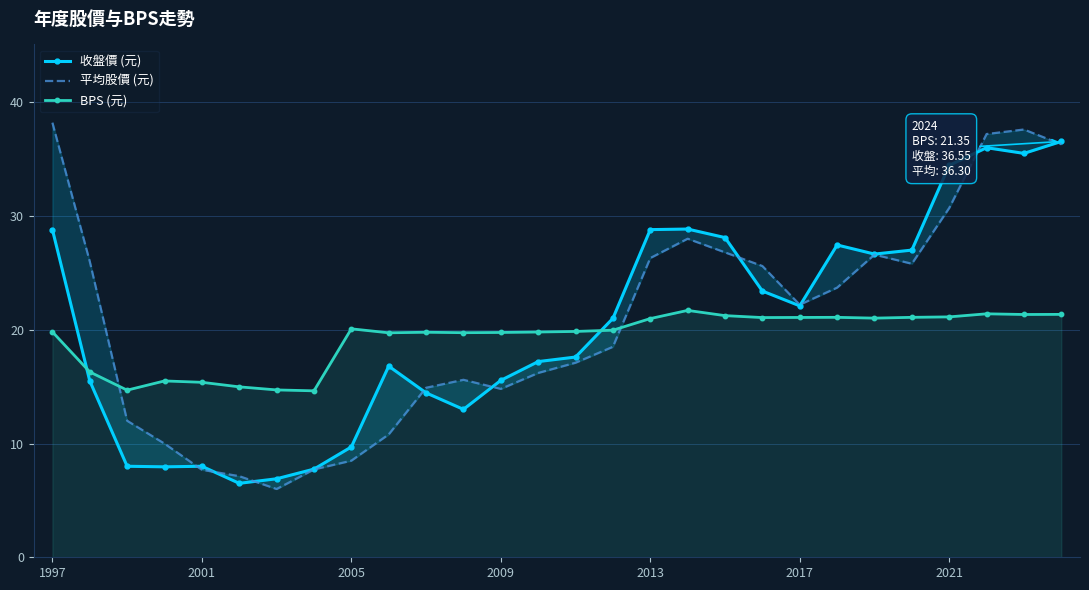

Reading left to right, list all the values displayed in this chart.

收盤價 (元): 28.8	15.5	8.0	8.0	8.0	6.5	6.9	7.8	9.7	16.8	14.4	13.0	15.6	17.2	17.6	21.0	28.8	28.9	28.1	23.4	22.1	27.4	26.6	27.0	34.5	36.0	35.5	36.5
平均股價 (元): 38.2	26.0	12.0	10.0	7.7	7.1	6.0	7.7	8.5	10.8	14.9	15.6	14.8	16.2	17.1	18.5	26.3	28.0	26.8	25.6	22.2	23.7	26.6	25.8	30.7	37.2	37.6	36.3
BPS (元): 19.8	16.3	14.7	15.5	15.4	15.0	14.7	14.6	20.1	19.7	19.8	19.7	19.8	19.8	19.9	20.0	21.0	21.7	21.2	21.1	21.1	21.1	21.0	21.1	21.1	21.4	21.3	21.4